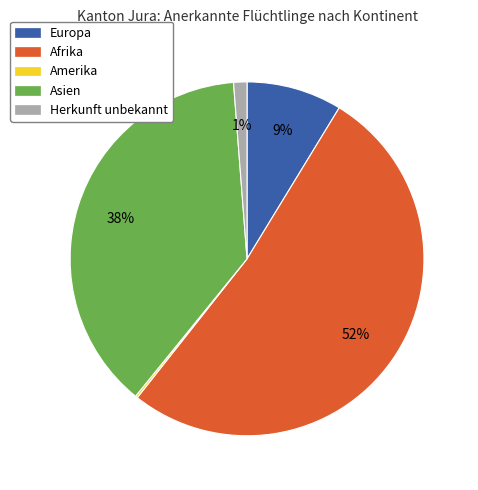

Between Afrika and Europa, which is larger?

Afrika